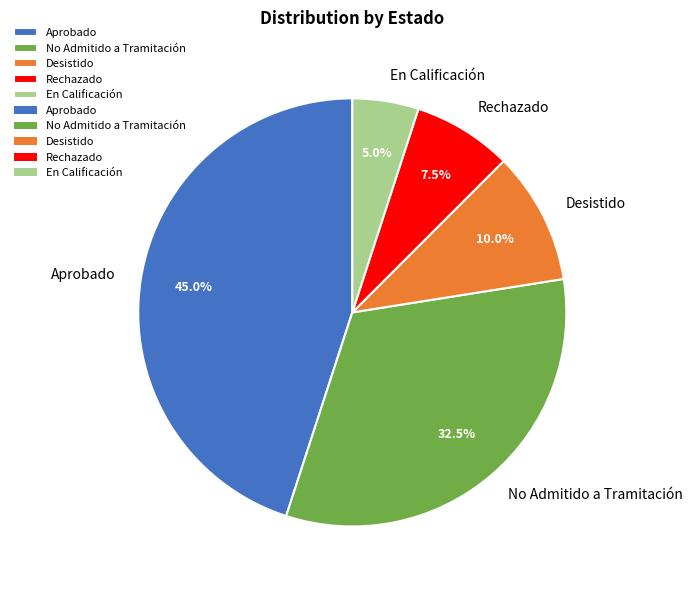

What is the ratio of the value at No Admitido a Tramitación to the value at Aprobado?

0.7